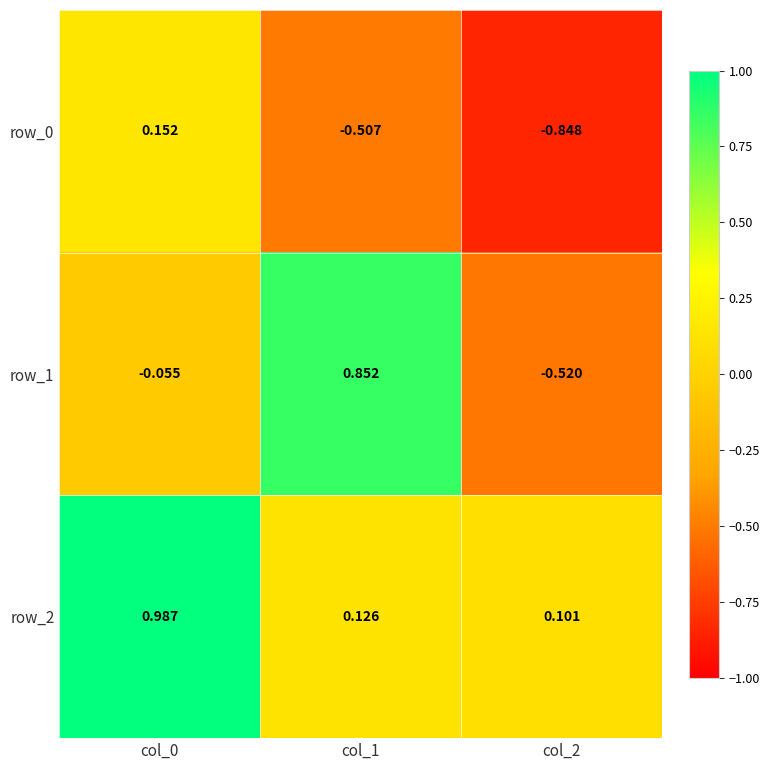

Is the value of row_1 at col_2 greater than the value of row_2 at col_0?

No